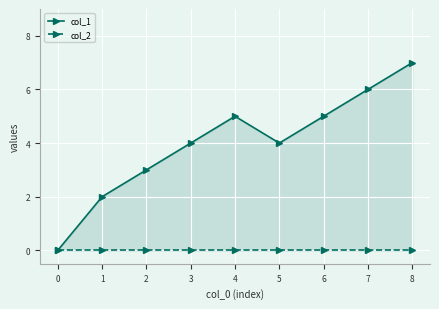

True or false: col_1 and col_2 intersect in this chart.

False